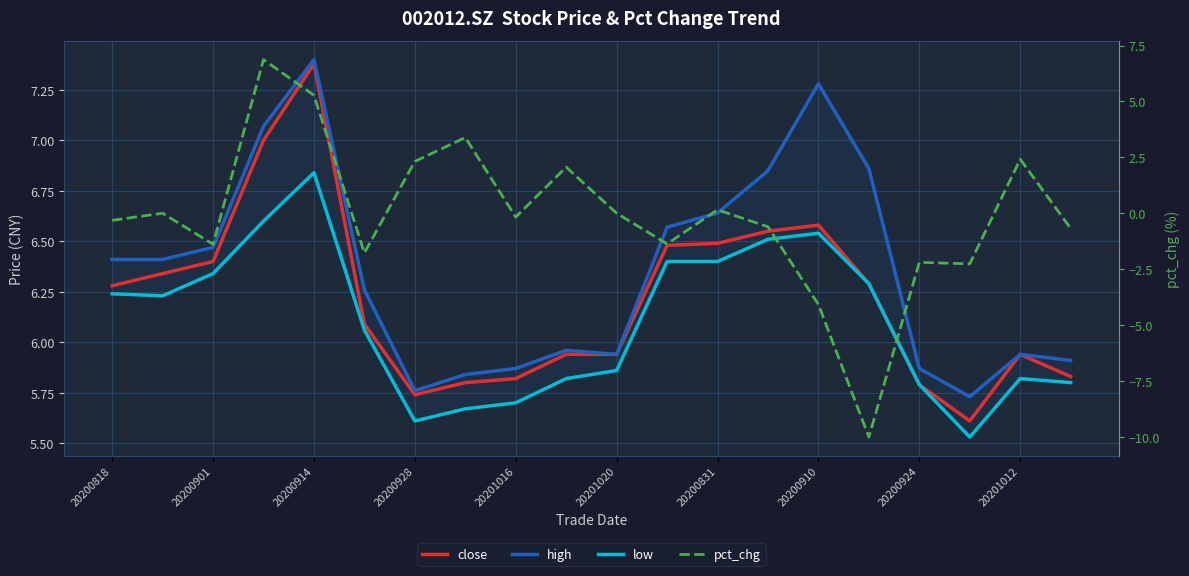

Which category has the lowest value across all series?

15